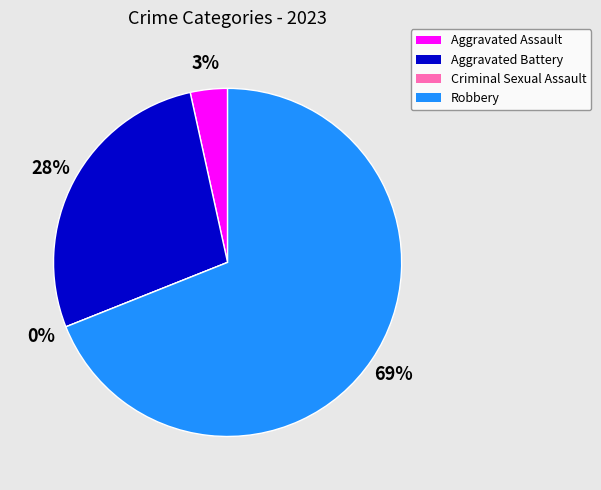

Combined, what portion of the pie is Criminal Sexual Assault and Aggravated Battery?

27.6%